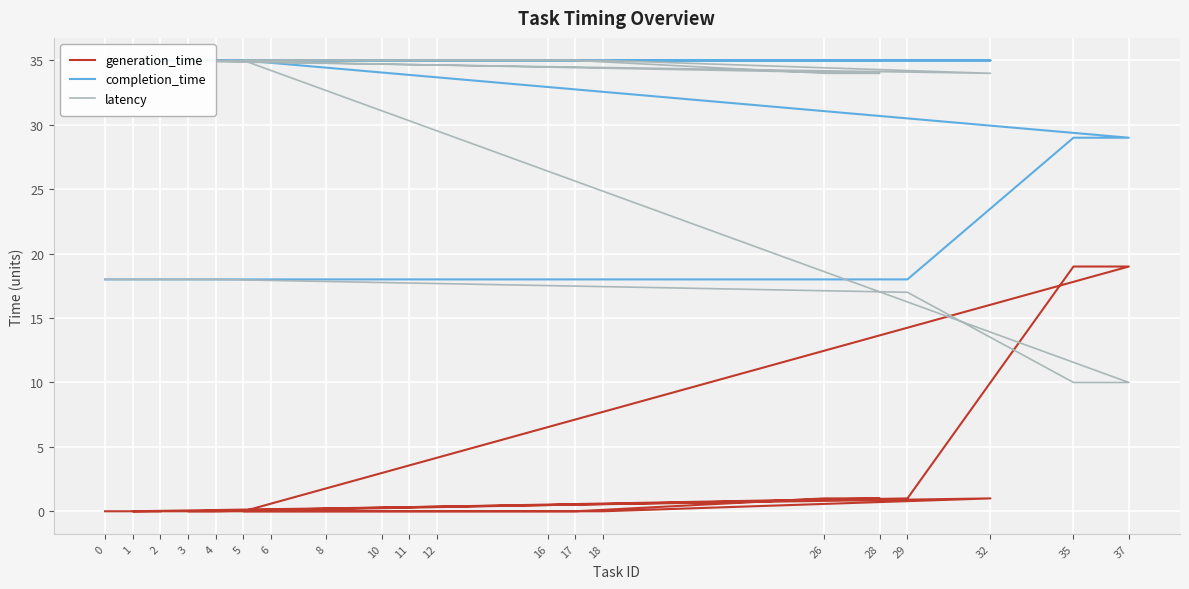

Is it true that generation_time equals -10 at 8?

False